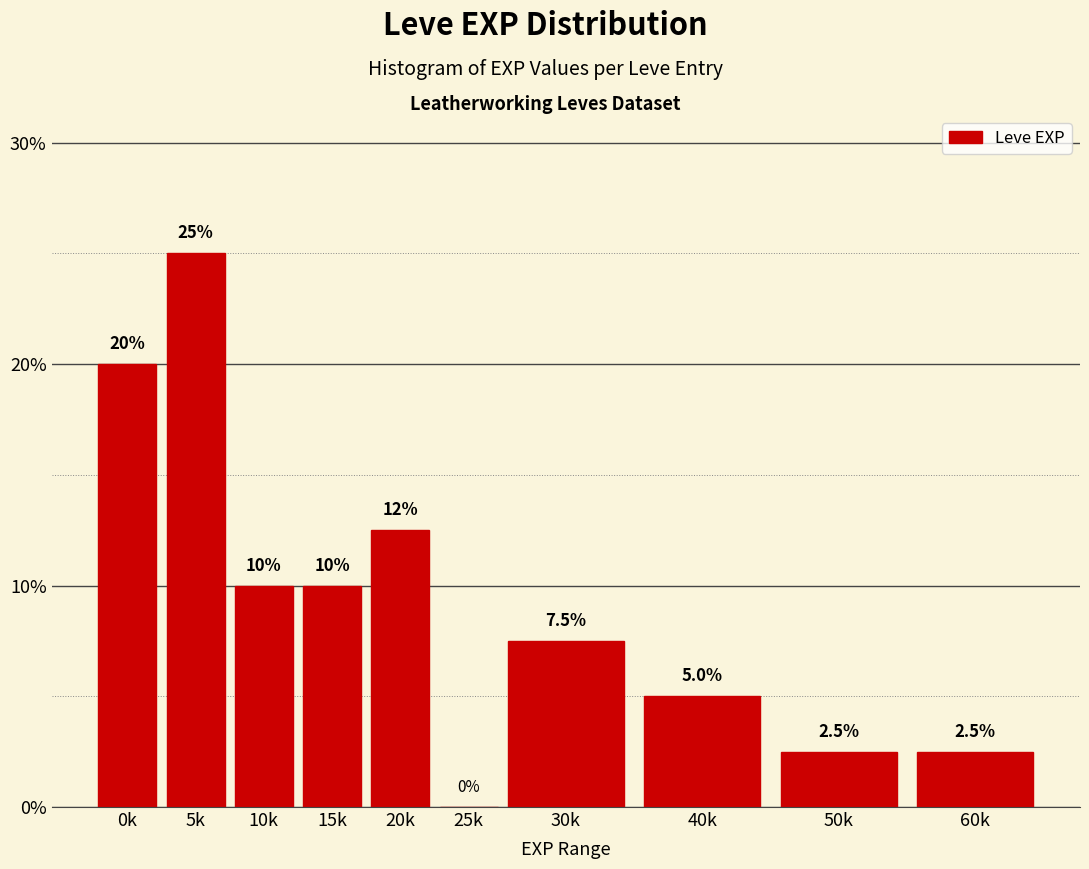

Reading left to right, transcribe all the data shown in this chart.

0k=20.0	5k=25.0	10k=10.0	15k=10.0	20k=12.5	25k=0.0	30k=7.5	40k=5.0	50k=2.5	60k=2.5